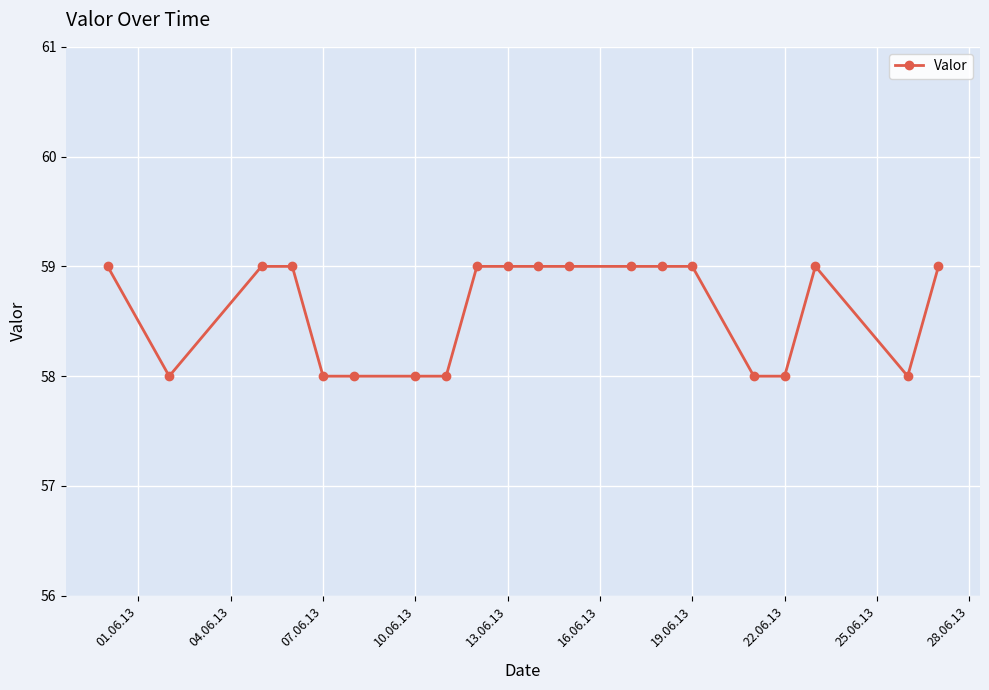

What is the sum of all values?

1172